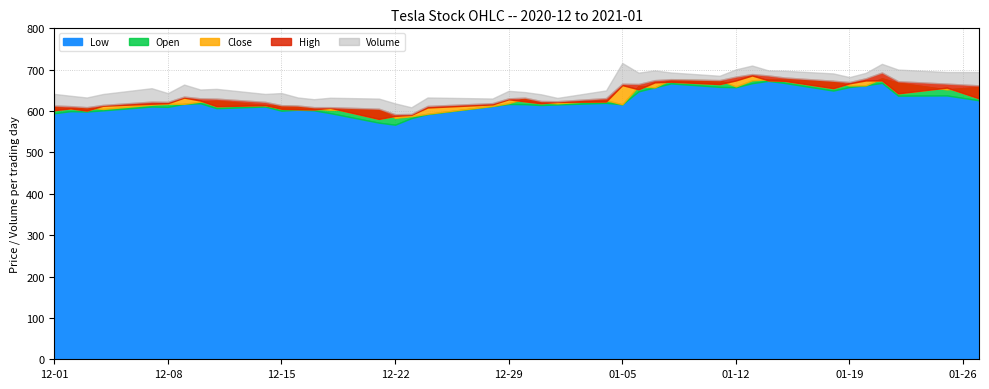

What is the value of the Open point at the 18th from the left?

593.5